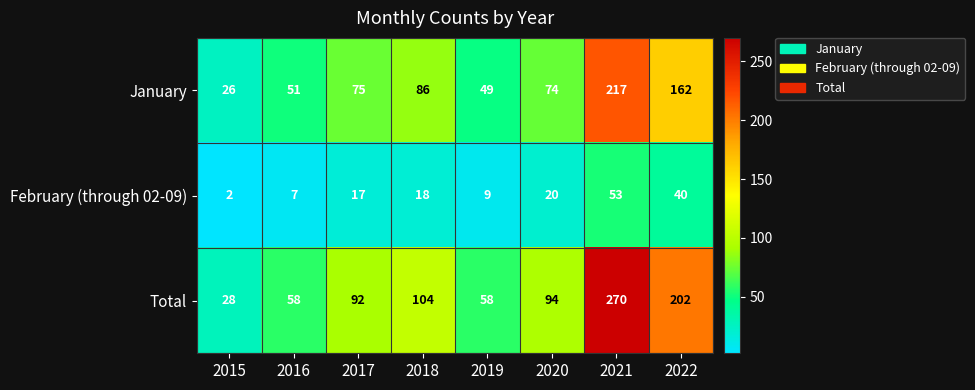

Which category has the highest value in the February (through 02-09) series?

2021